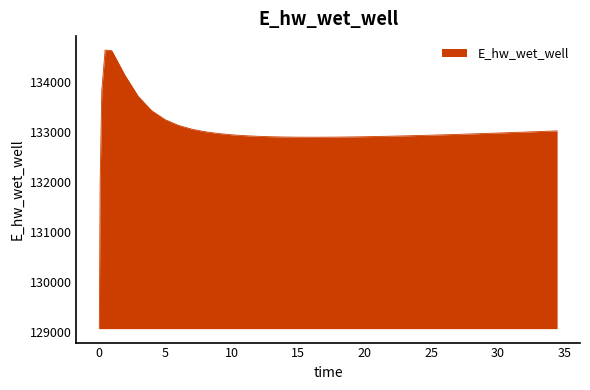

What is the smallest value displayed?

129071.7